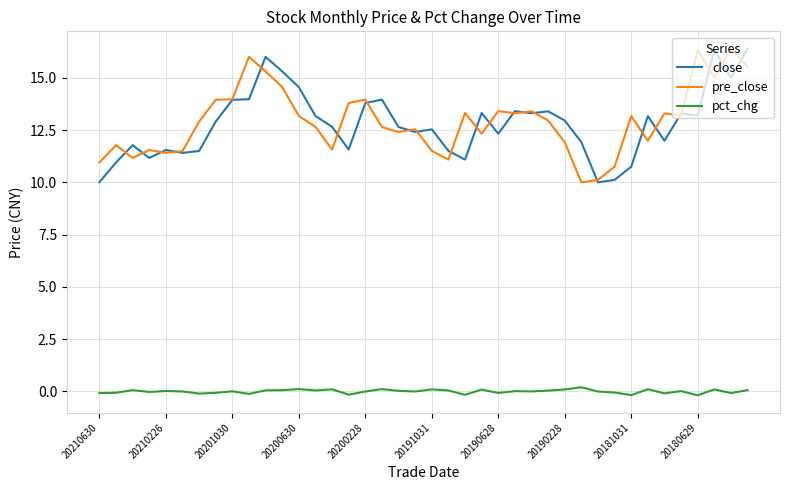

What is the maximum value for close?

16.4